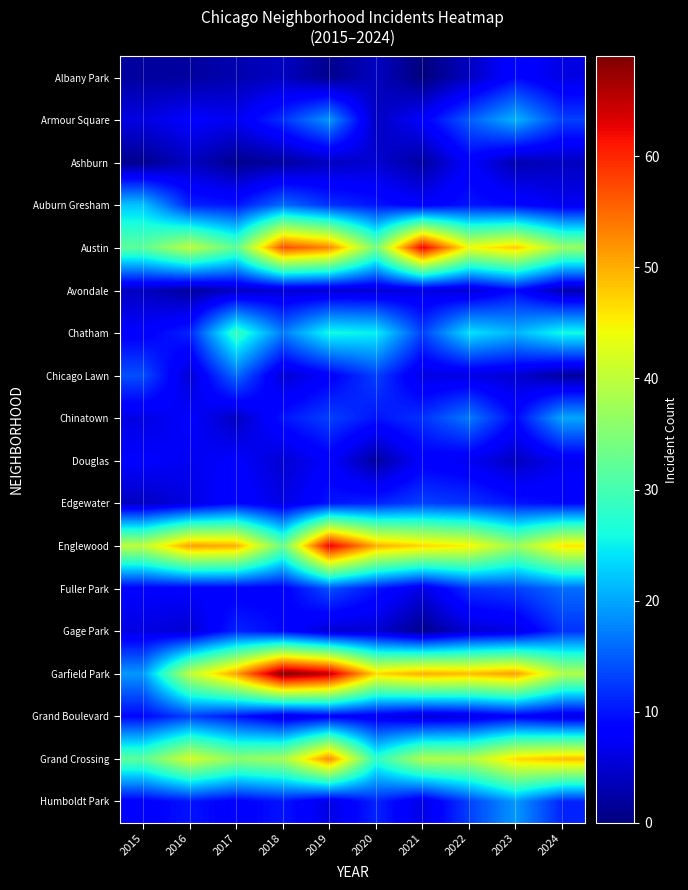

Count the number of categories in the chart.

10